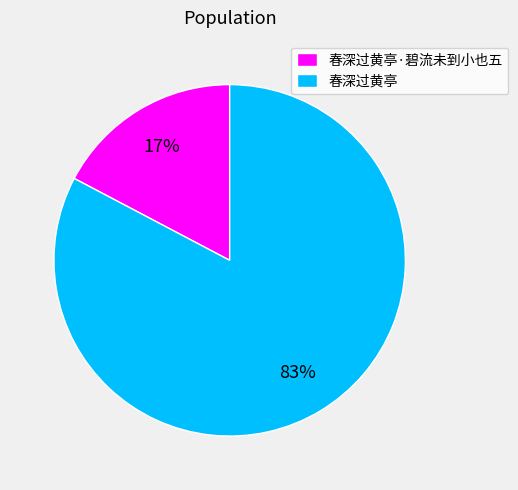

To the nearest percent, what is the combined percentage of 春深过黄亭·碧流未到小也五 and 春深过黄亭?

100%